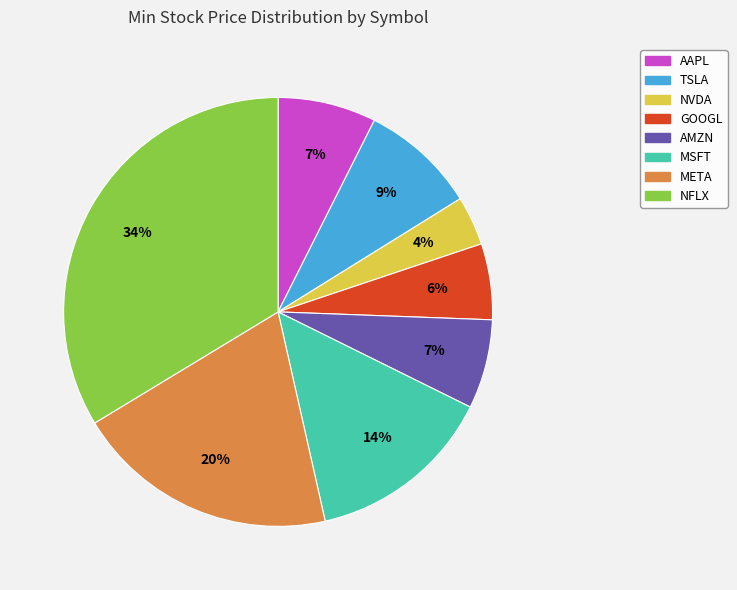

To the nearest percent, what is the difference between the META and AMZN slice percentages?

13%